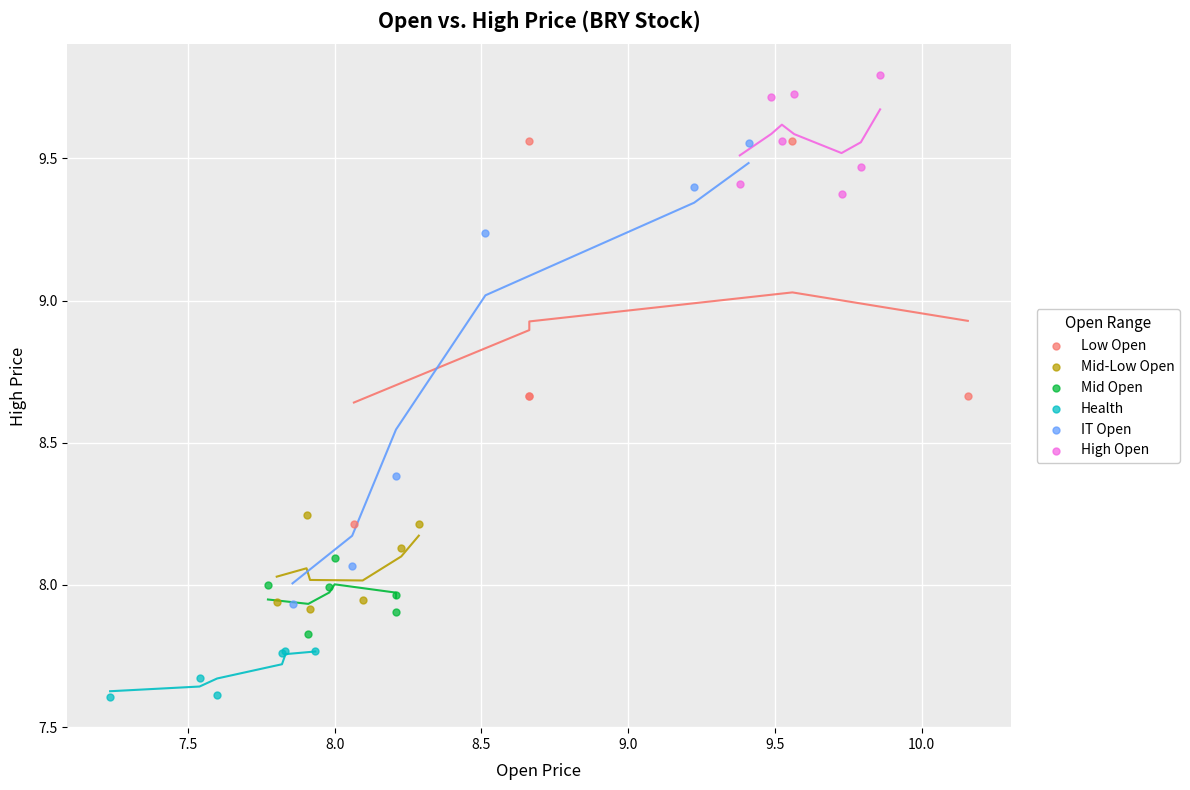

Which series contains the lowest Y value?

Health